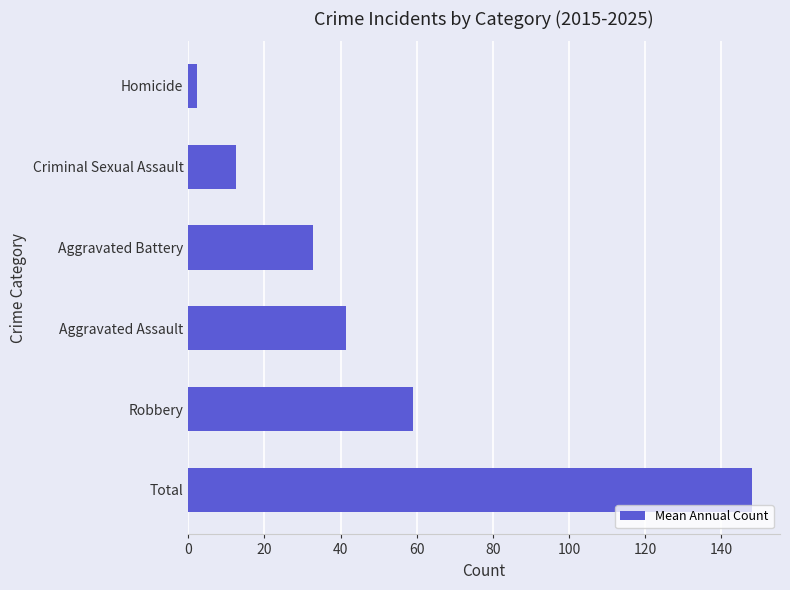

List the labels in order of value, smallest first.

Homicide, Criminal Sexual Assault, Aggravated Battery, Aggravated Assault, Robbery, Total